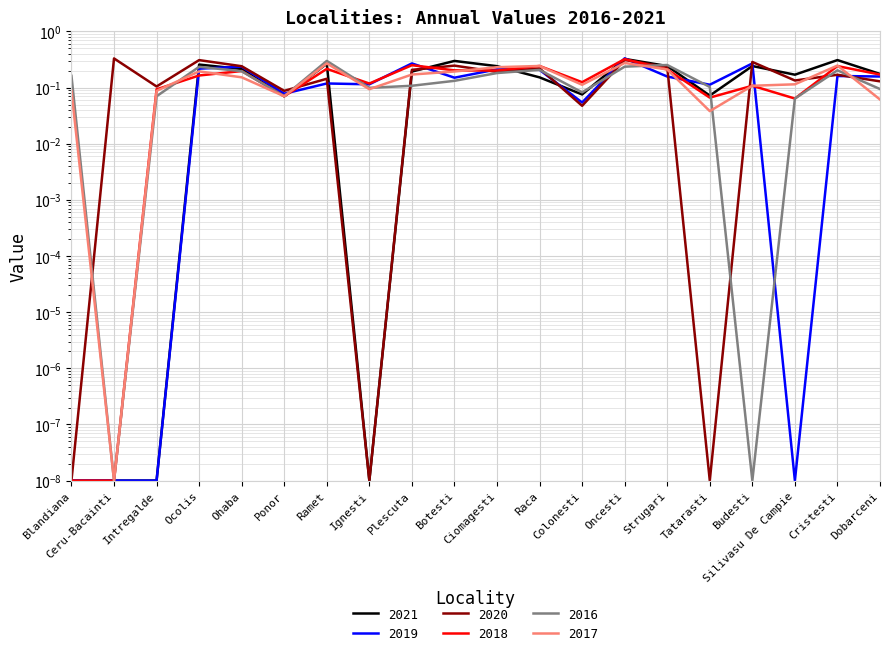

How many intersections are there between 2020 and 2021?

6